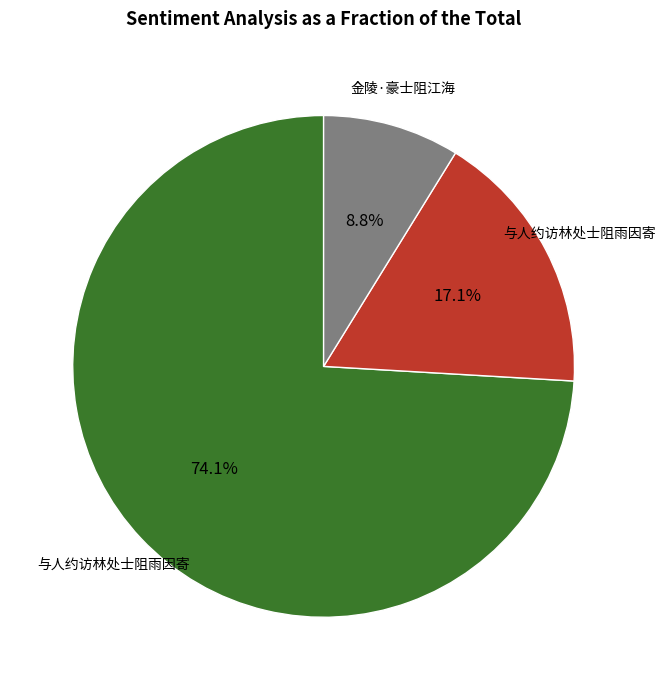

Which category has the smallest portion of the pie?

金陵·豪士阻江海